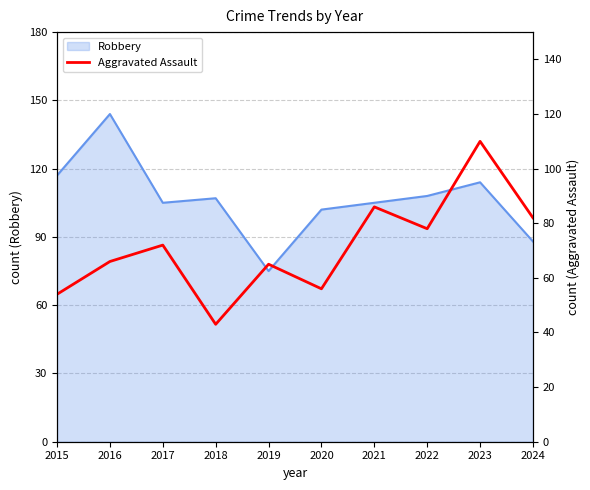

Which category has the highest value in the Robbery series?

2016